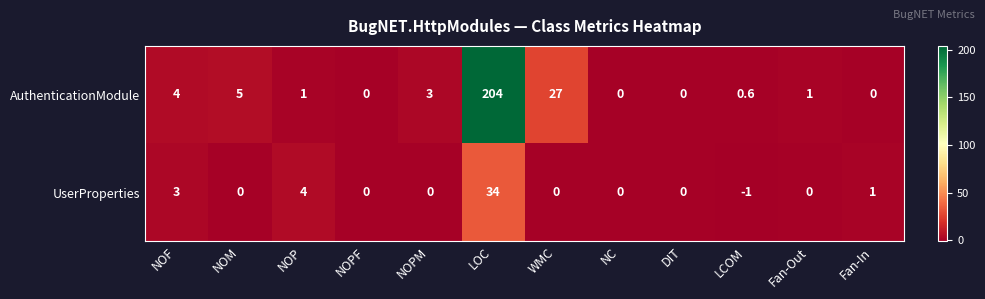

True or false: AuthenticationModule has a value of 8.0 at NOM.

False